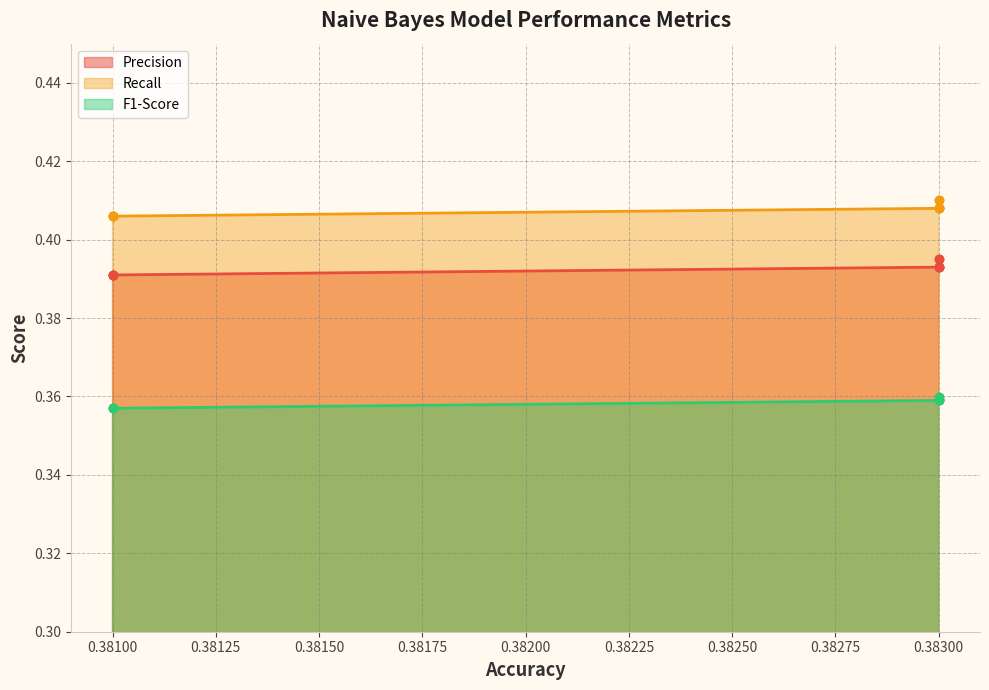

How many distinct data groups are displayed?

3